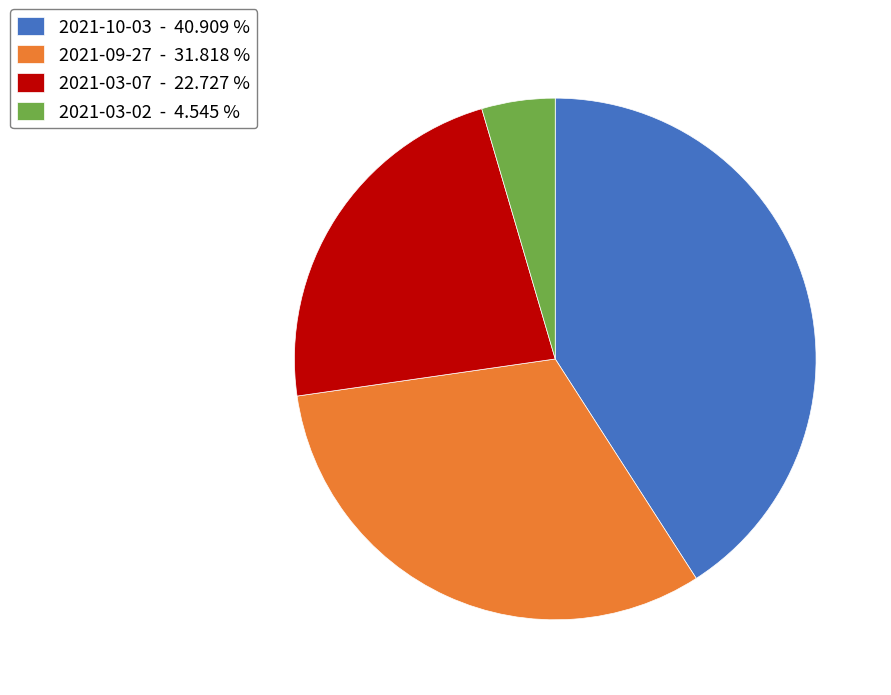

What is the ratio of the value at 2021-03-07 - 22.727 % to the value at 2021-10-03 - 40.909 %?

0.6